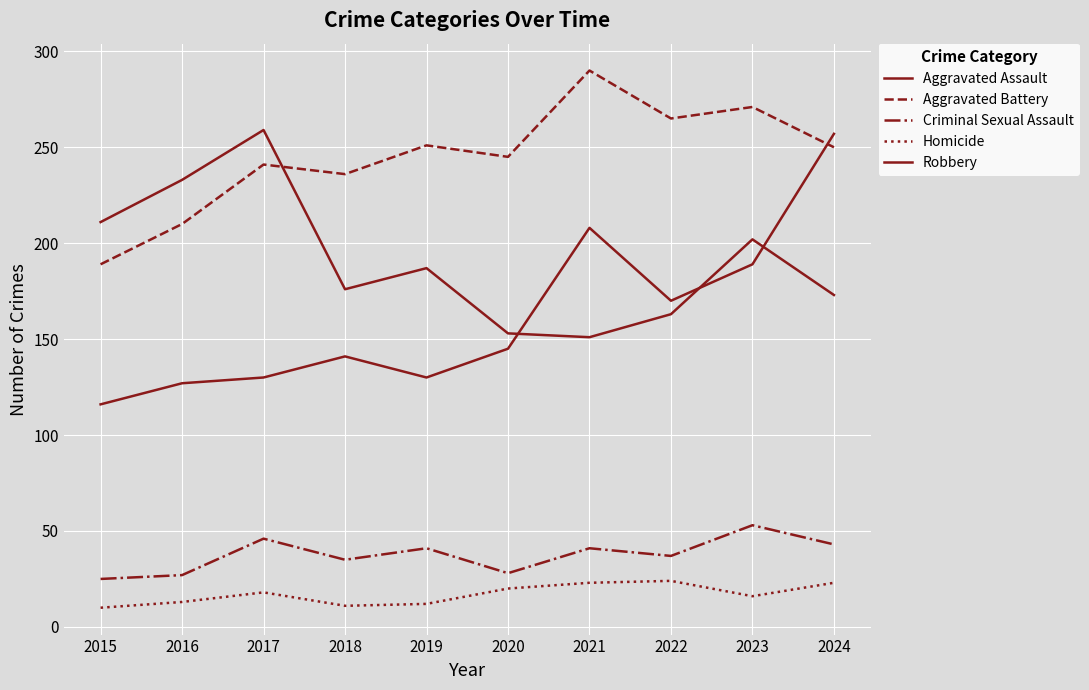

Does the chart display data point markers on the line(s)?

No